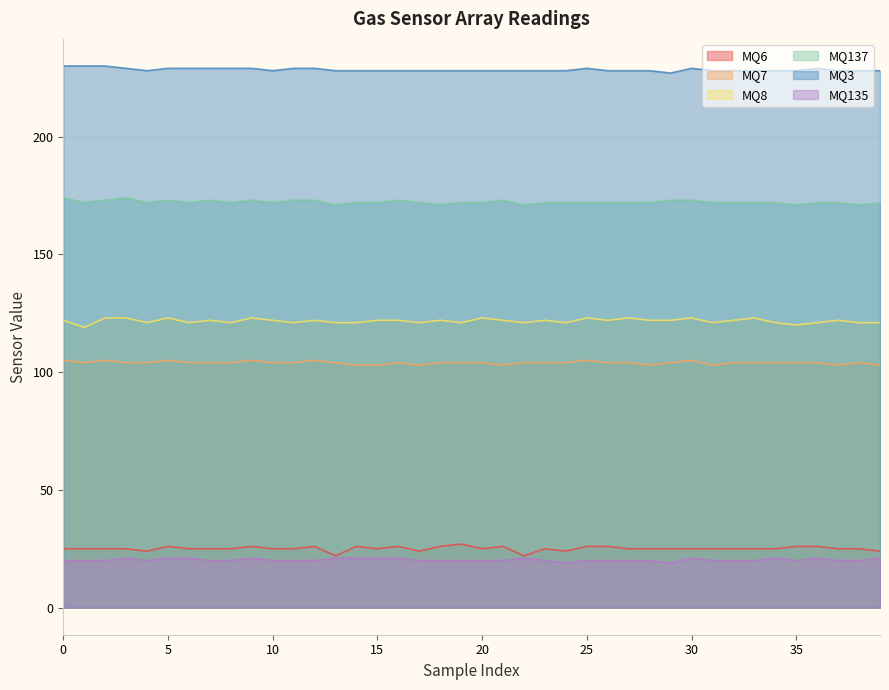

What are all the series names shown in the legend?

MQ6, MQ7, MQ8, MQ137, MQ3, MQ135